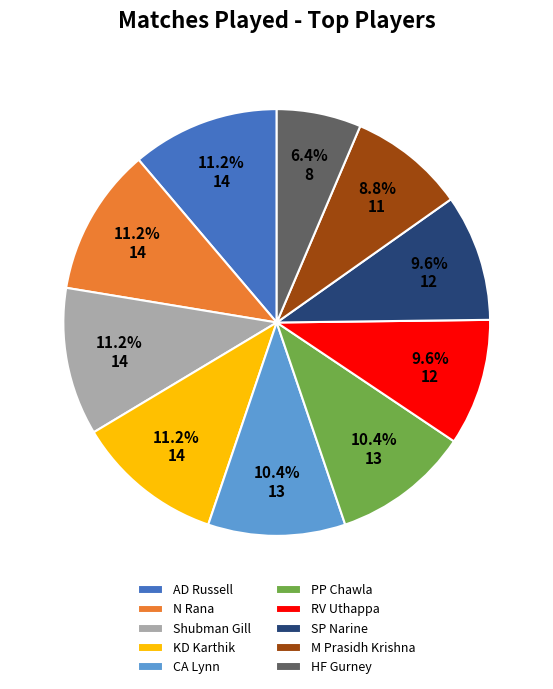

Which has a higher value, SP Narine or KD Karthik?

KD Karthik